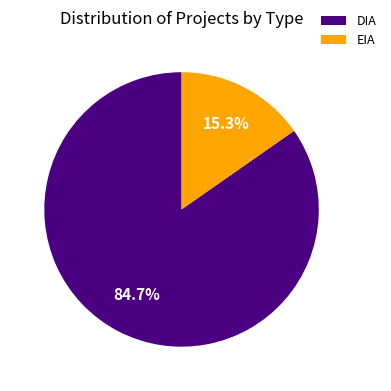

To the nearest percent, what is the combined percentage of DIA and EIA?

100%